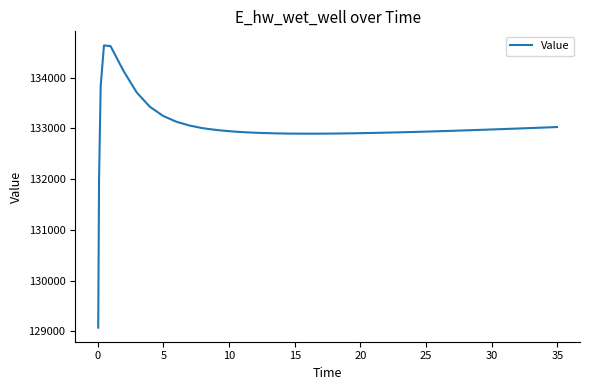

What is the greatest value displayed?

134637.5